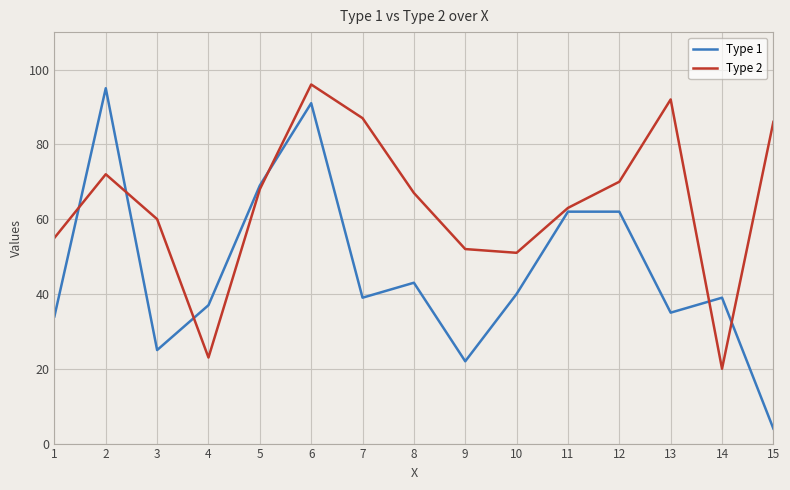

Which series has the widest spread of values?

Type 1